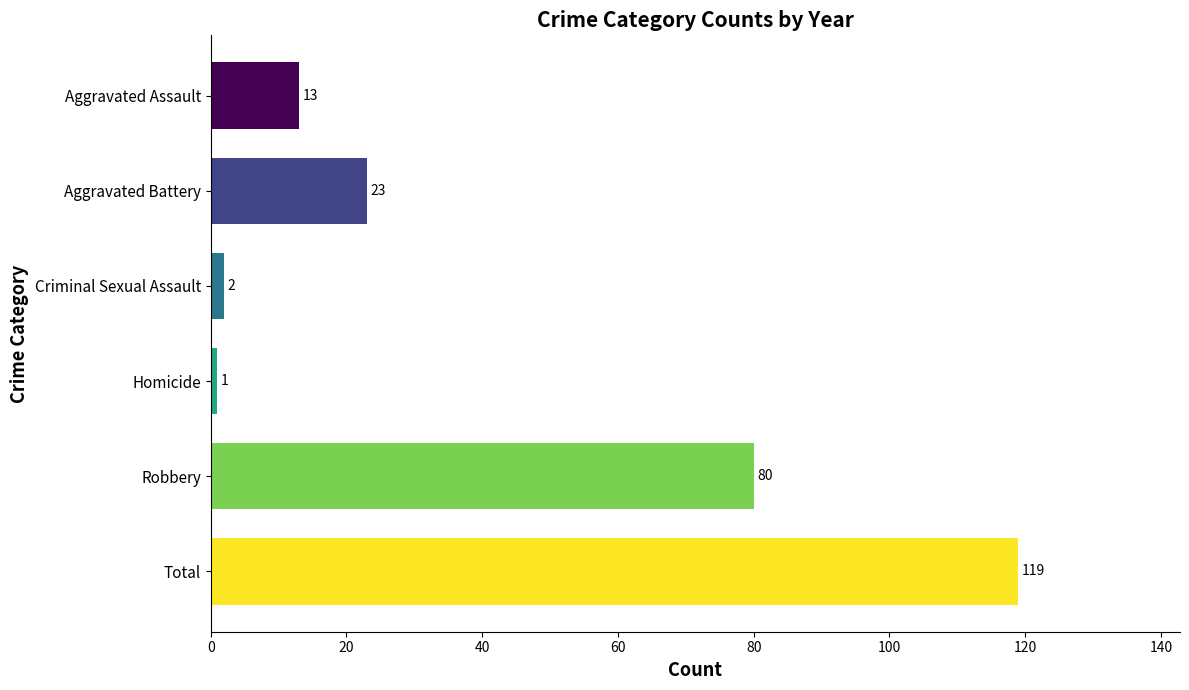

Where is the data nearest to the value 60?

Robbery